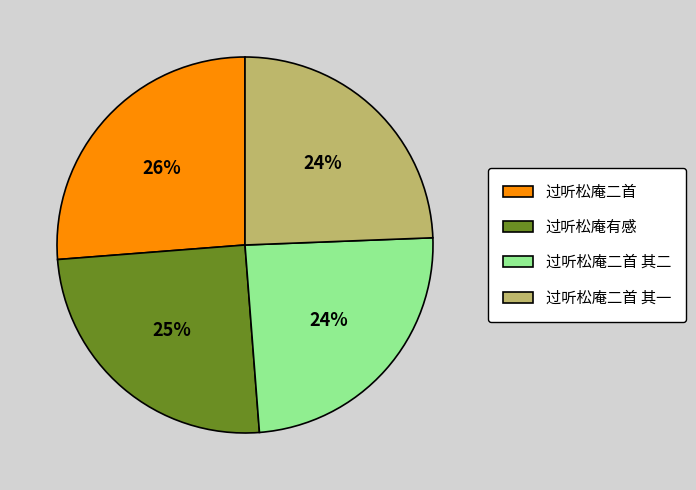

Do 过听松庵二首 其一 and 过听松庵二首 together represent more than half of the pie?

Yes